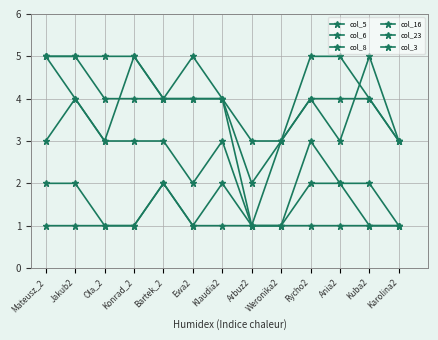

Count the number of data series in this chart.

6